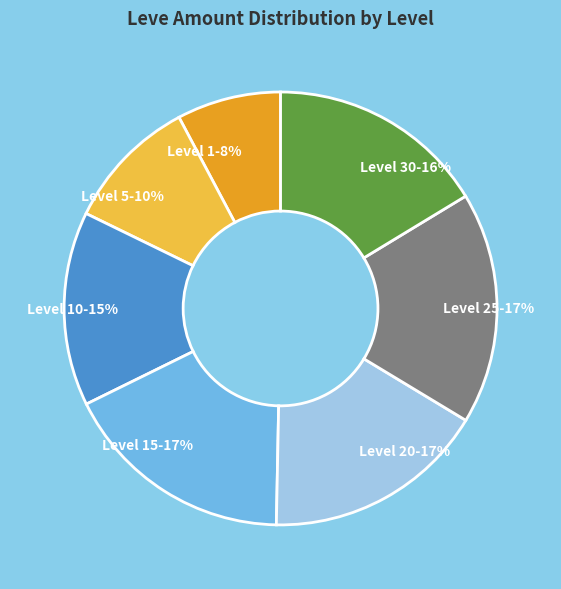

True or false: Level 20-17% accounts for 17% of the total.

True